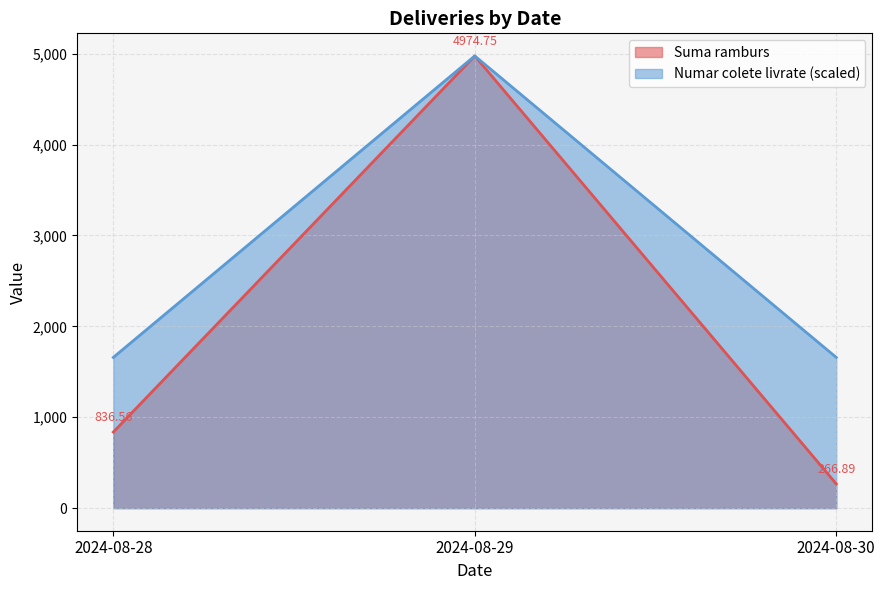

Where is the first local maximum for Numar colete livrate?

2024-08-29